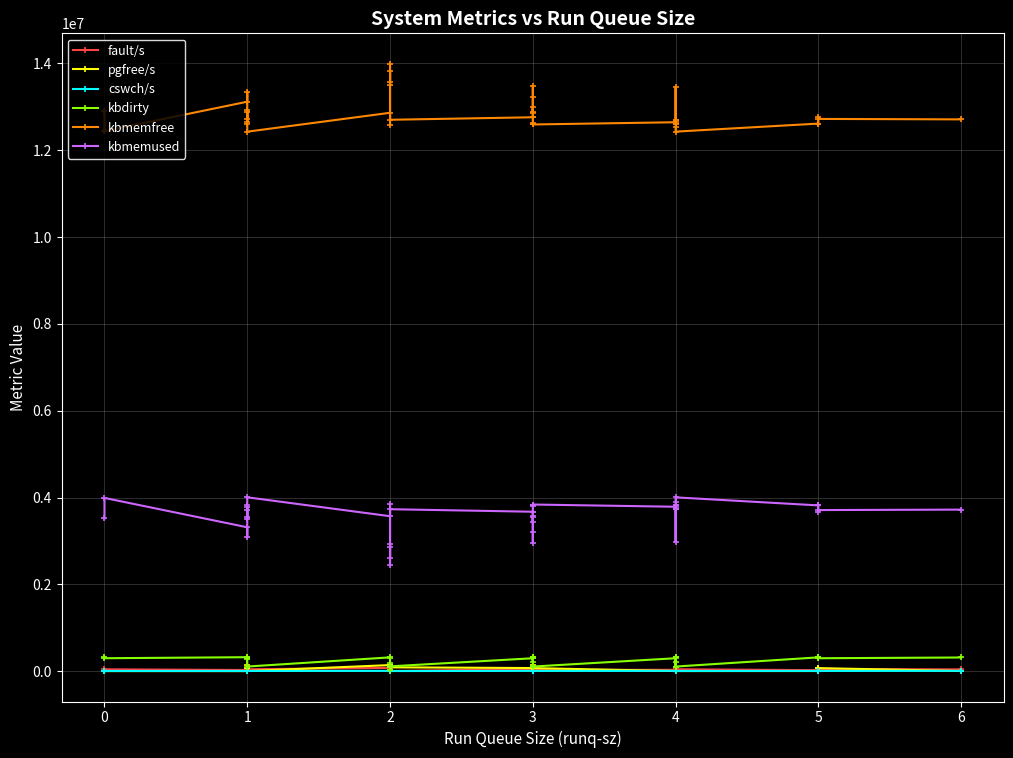

At how many categories does at least one series exceed 7851065?

40